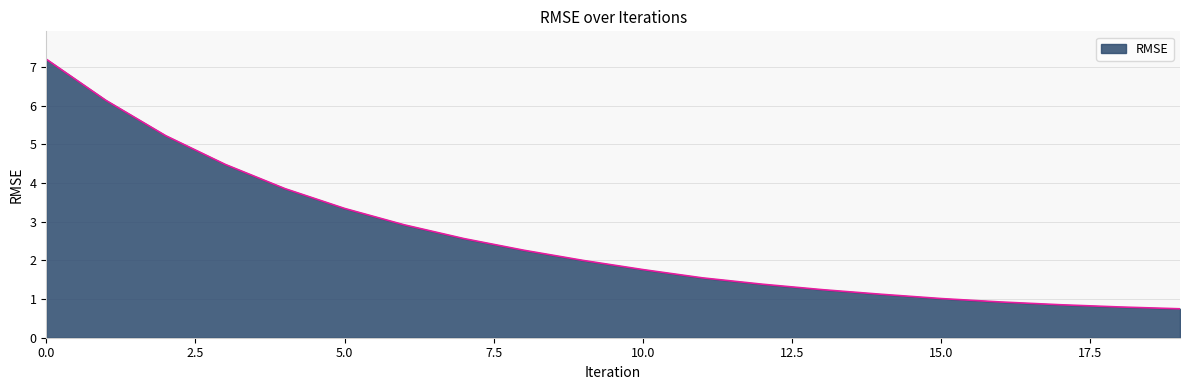

What is the greatest value displayed?

7.2